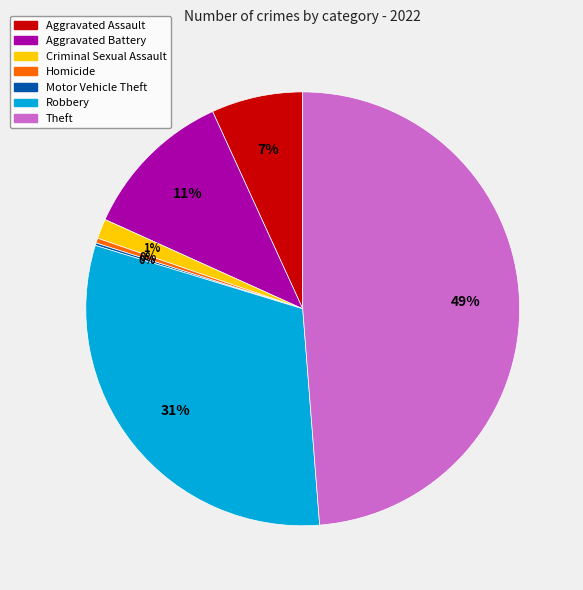

Does any single category account for the majority?

No